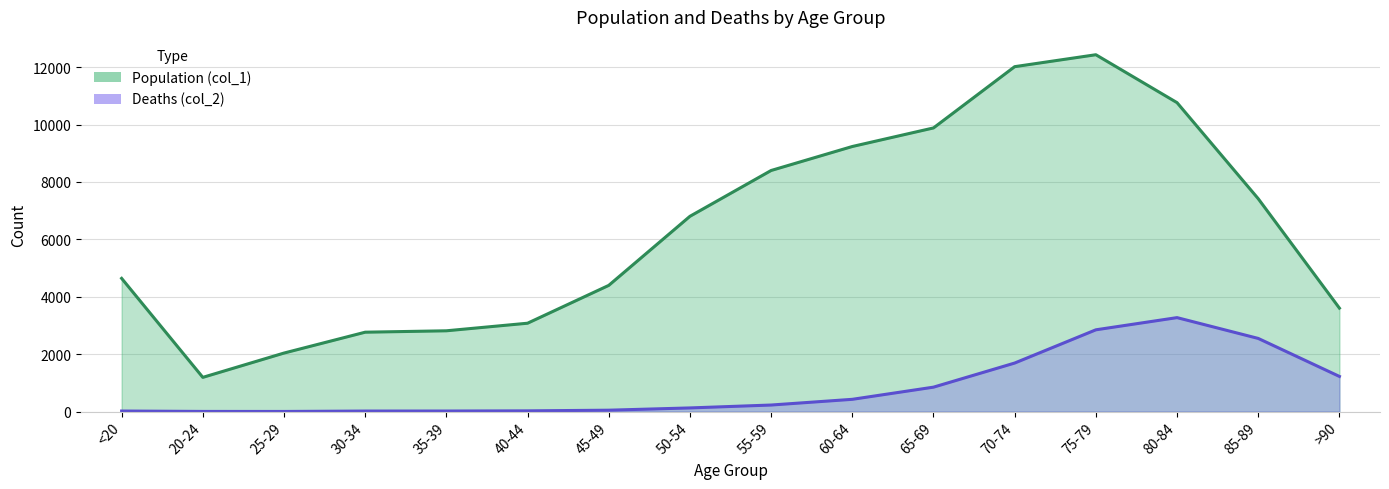

How many lines are shown in the chart?

2